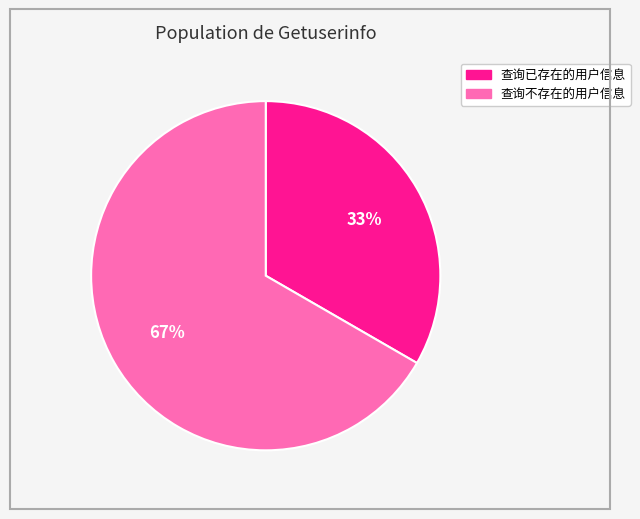

Which category has the biggest portion of the pie?

查询不存在的用户信息